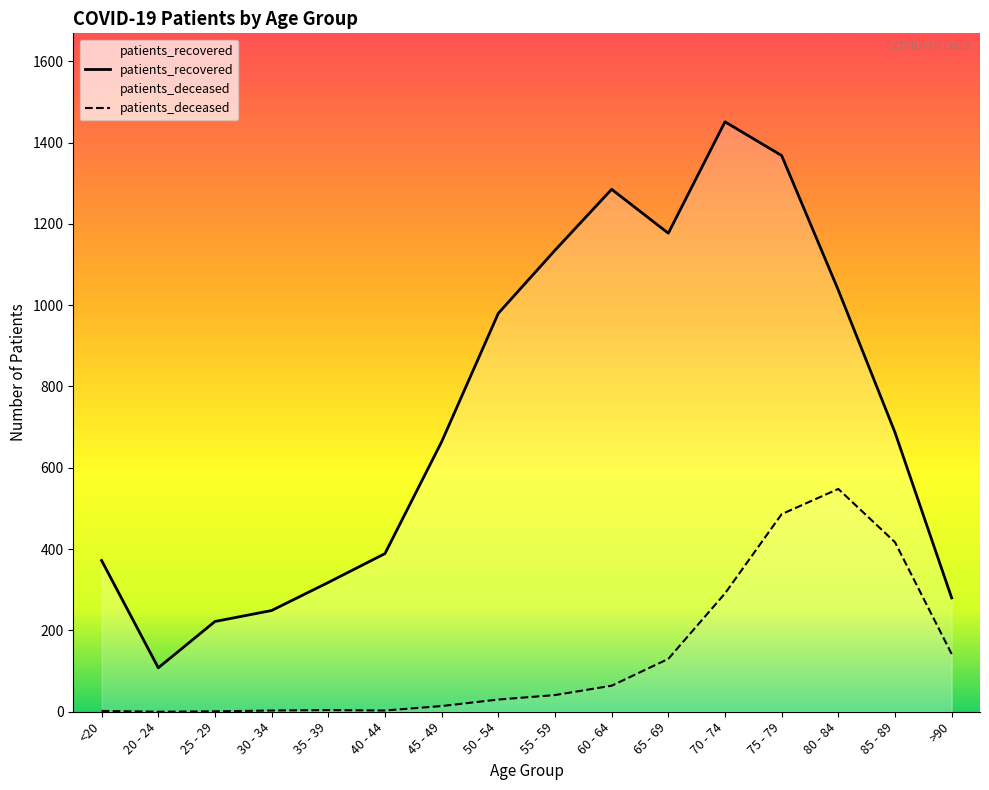

List the series in order of their overall mean, highest first.

patients_recovered, patients_deceased